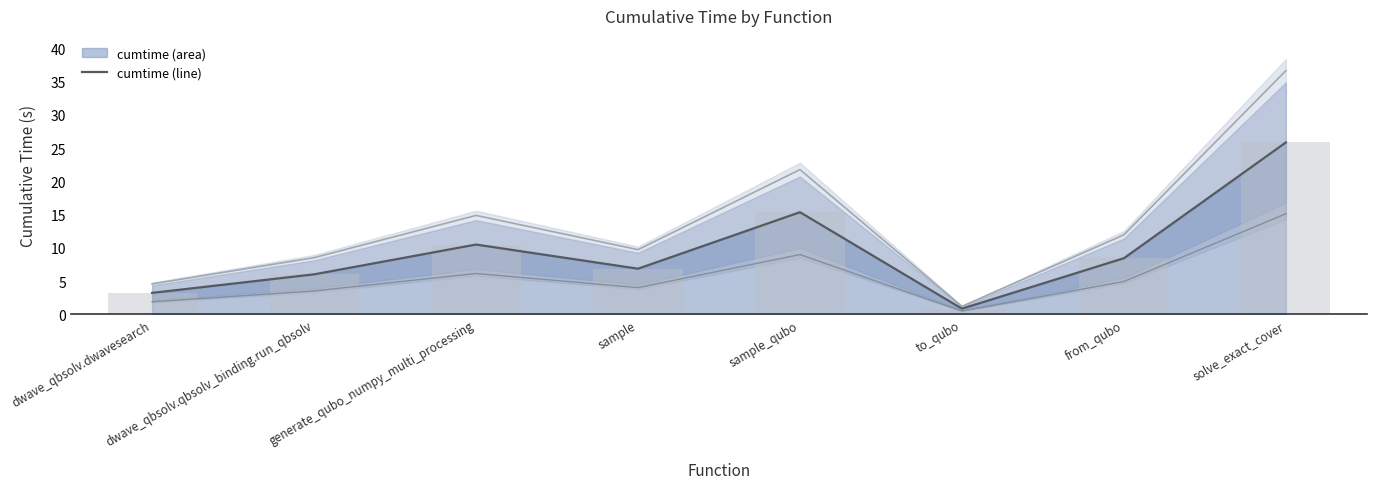

What is the sum of the values at sample_qubo and generate_qubo_numpy_multi_processing?

25.9